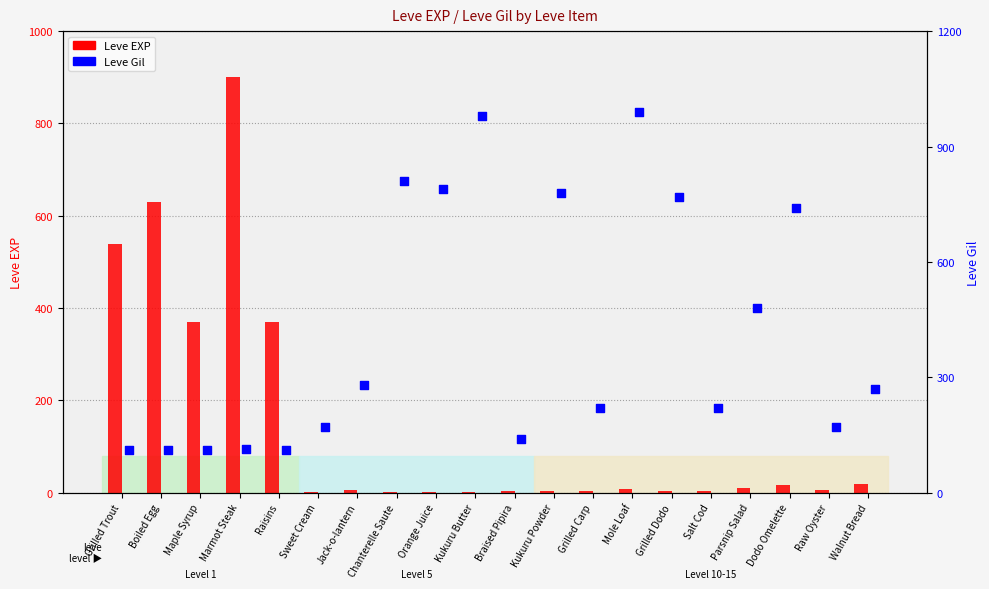

What are all the series names shown in the legend?

Leve EXP, Leve Gil